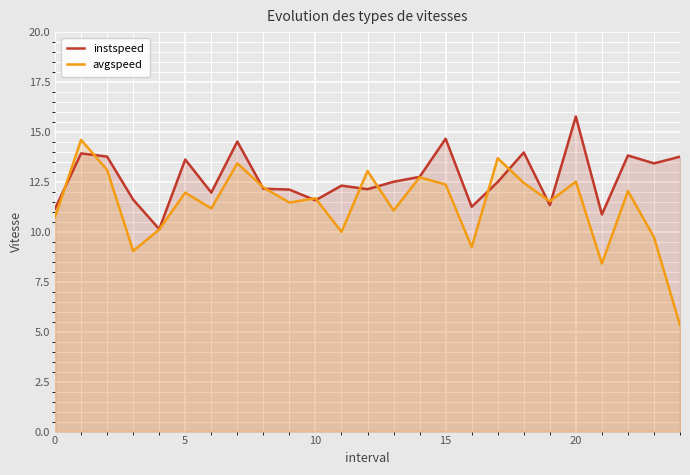

List the series in order of their peak value, highest first.

instspeed, avgspeed